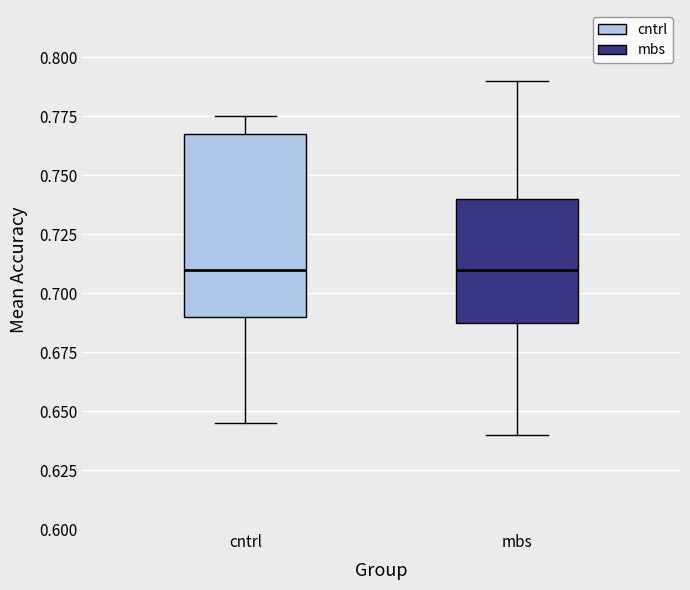

Comparing the boxes themselves (not the whiskers), which one is the tallest?

cntrl